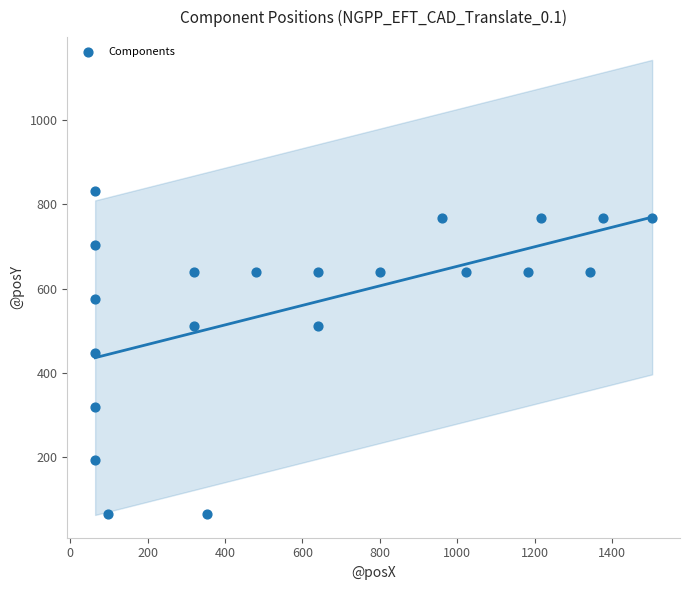

What is the range of Y values (max minus min)?

768